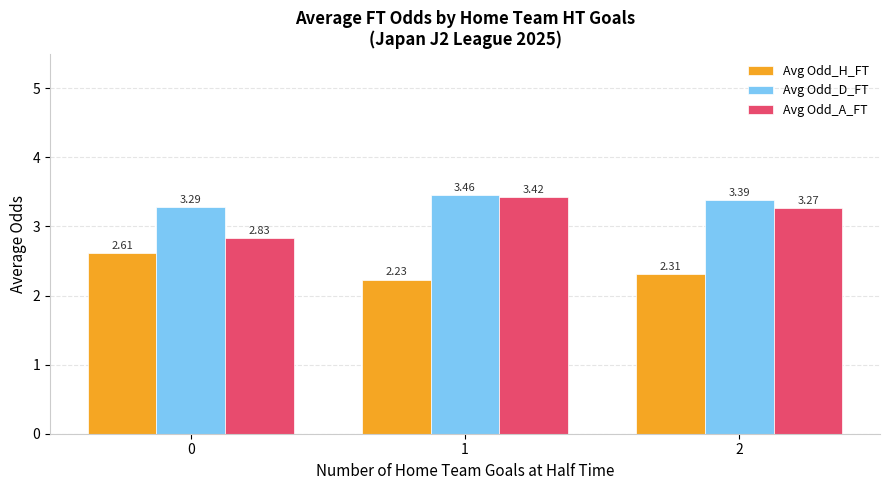

What is the total value across all series at 2?

9.0